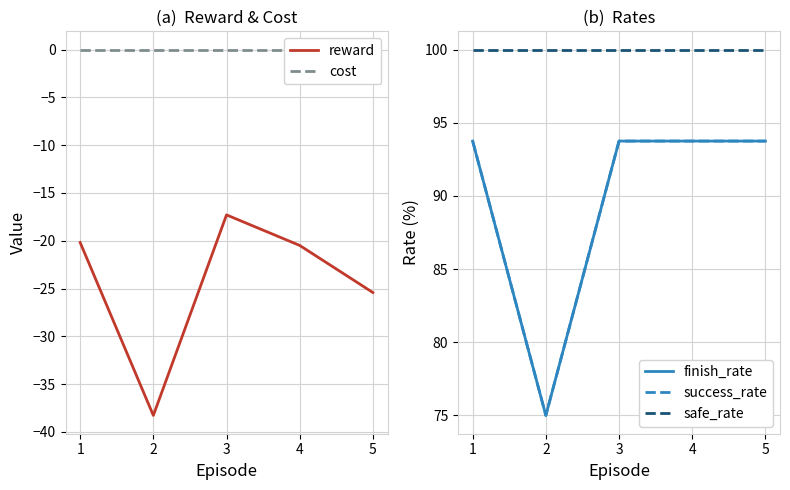

Which series has the largest range (max minus min)?

reward